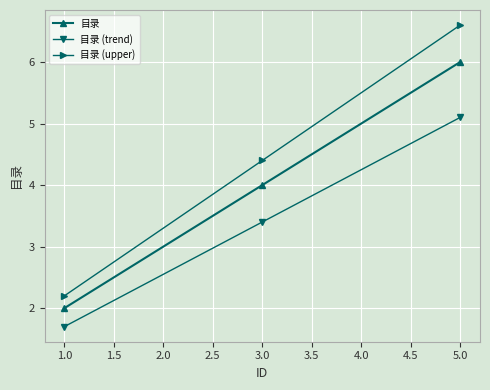

What is the average value of the 目录 (trend) series?

3.4